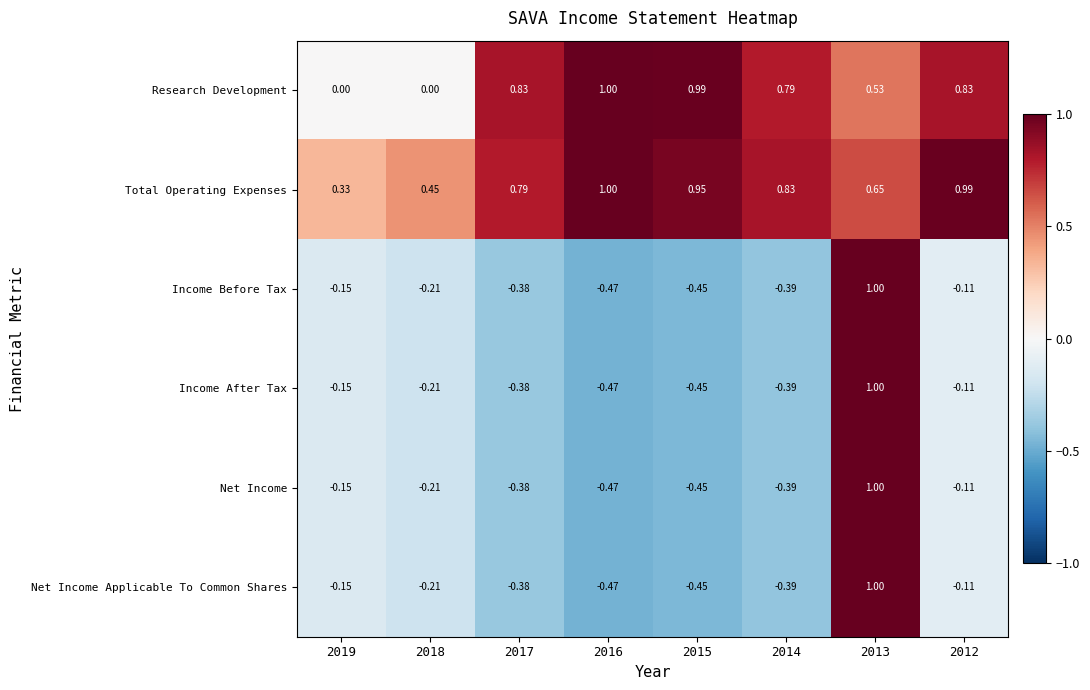

How many data points does each series have?

8